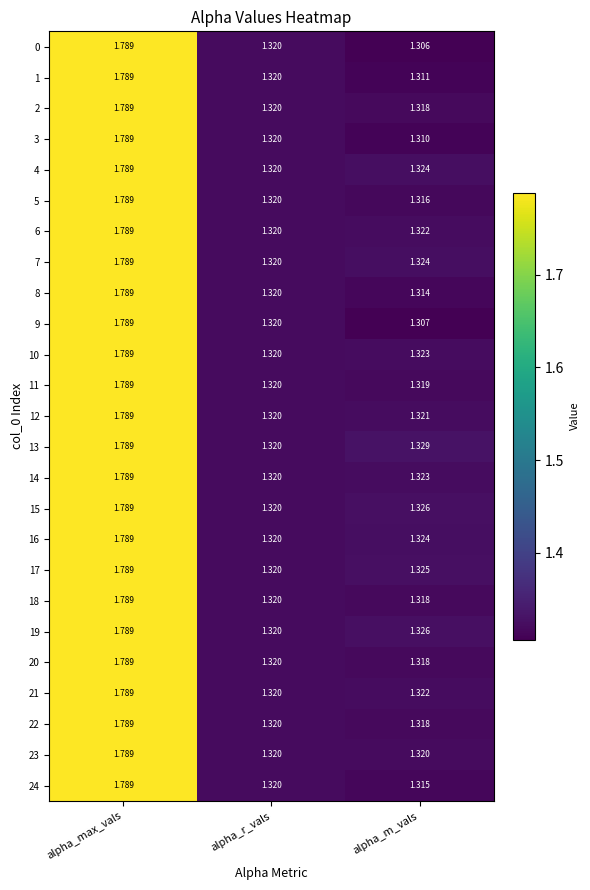

At which category is the sum across all series the highest?

alpha_max_vals